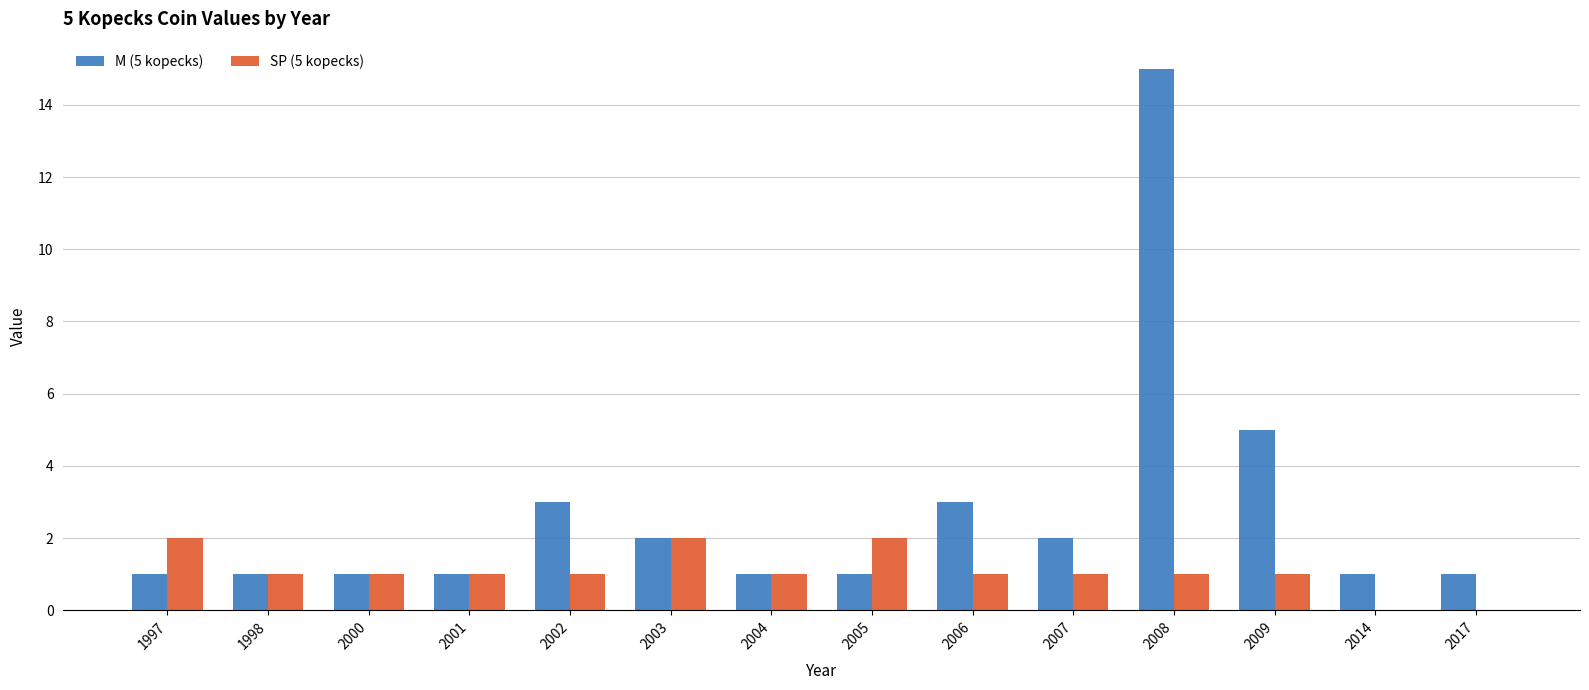

Does the chart contain stacked bars?

No